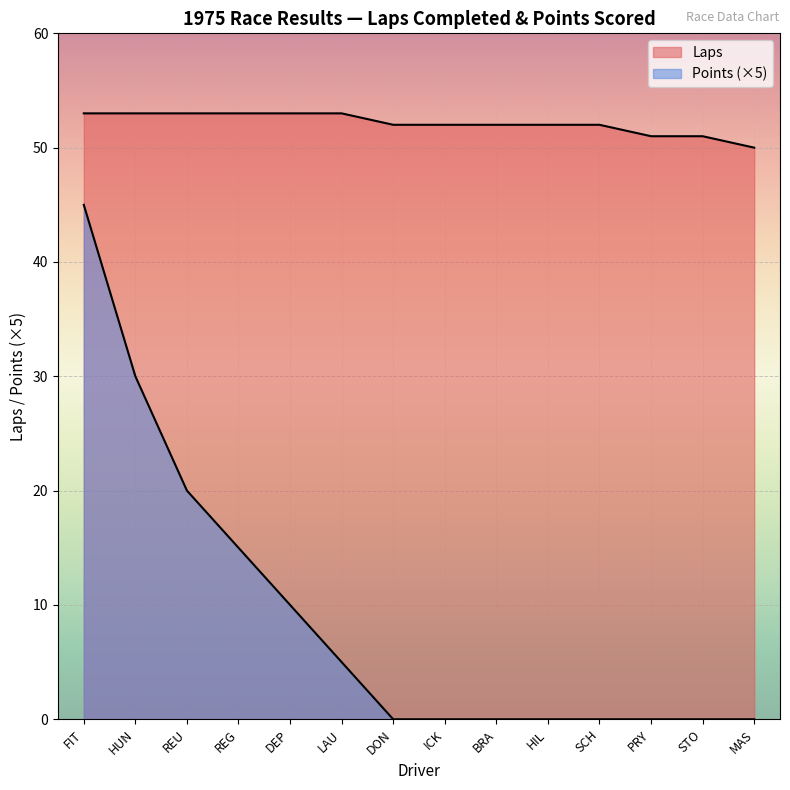

What is the maximum value for Laps?

53